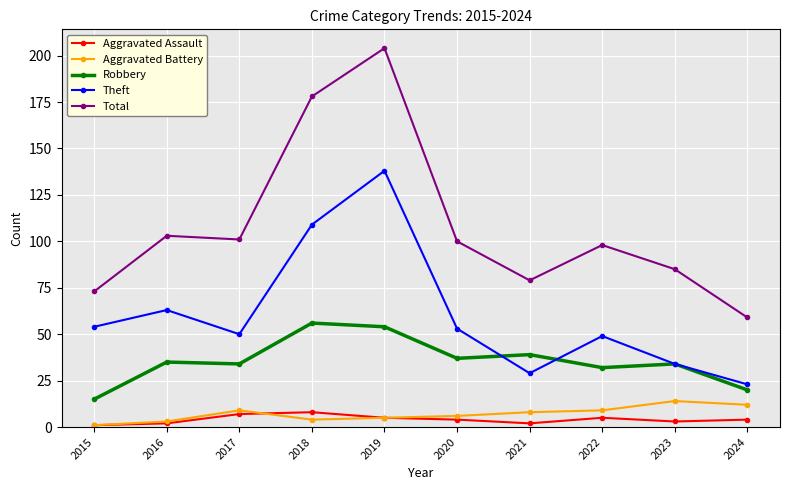

Does the chart have visible grid lines?

Yes